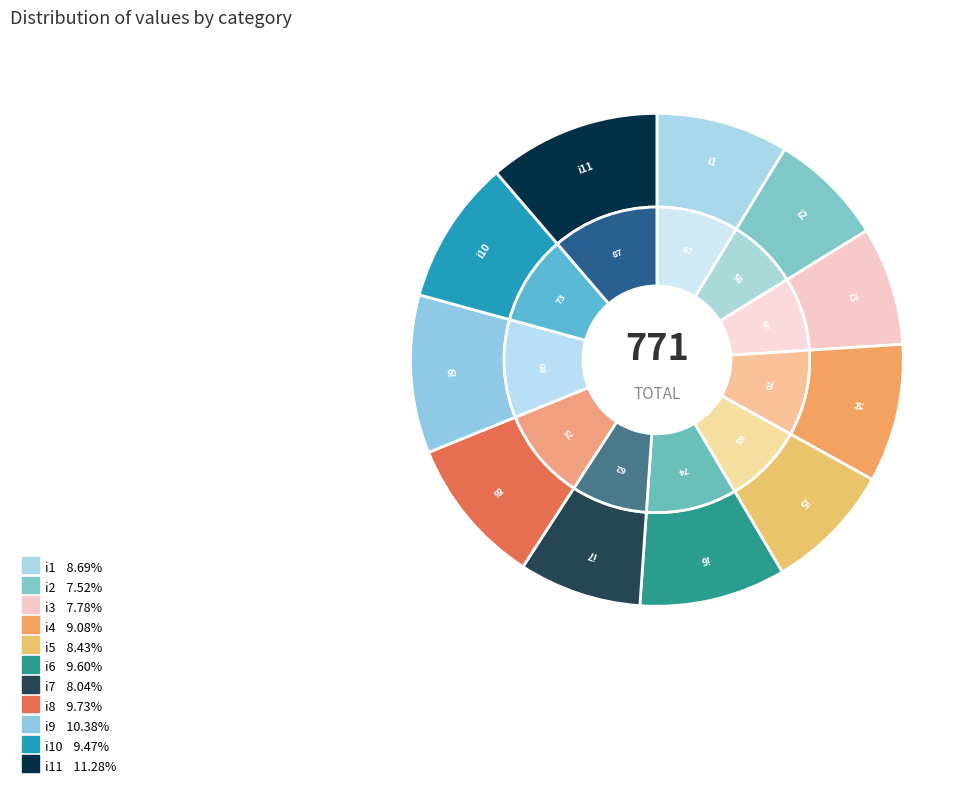

To the nearest percent, what portion does i5 represent?

8%